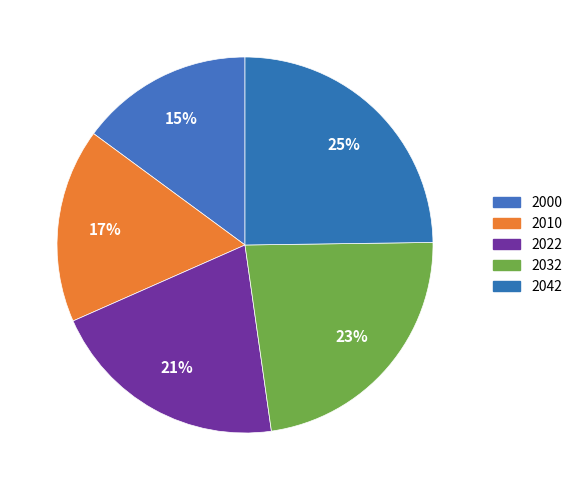

How many segments does this pie chart have?

5